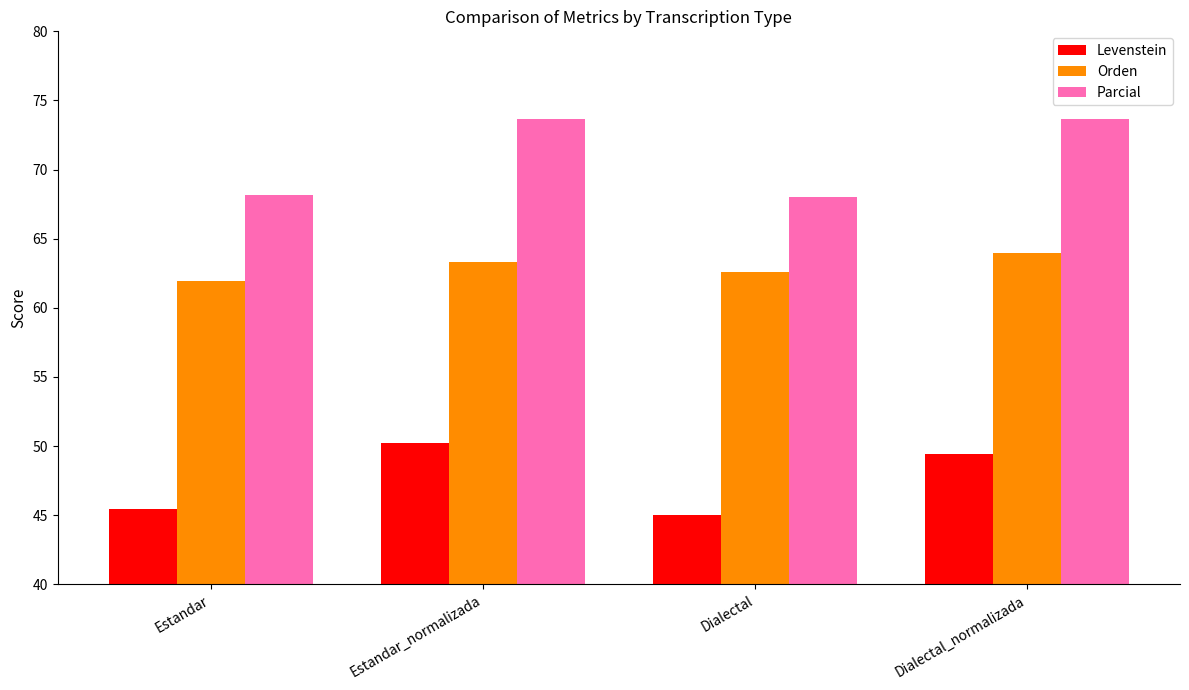

Are the bars grouped side by side (vs. stacked)?

Yes